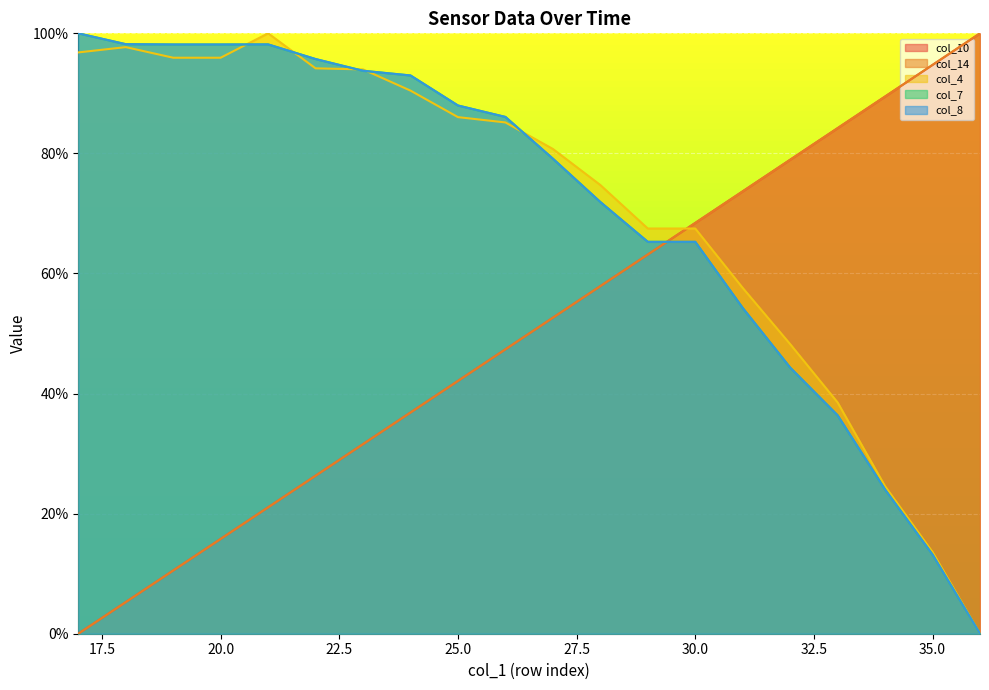

What is the total value across all series at 33?

279.7